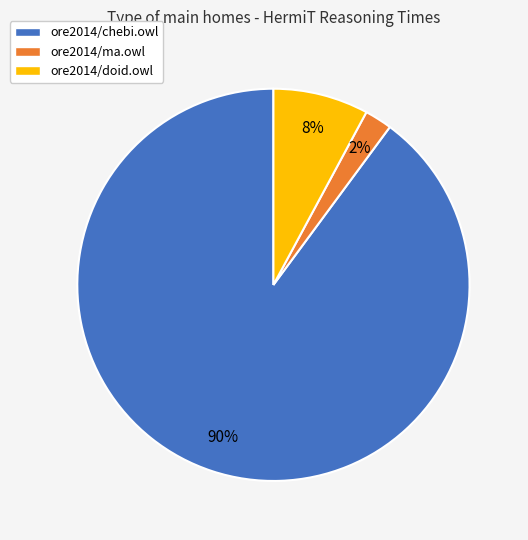

To the nearest percent, what is the difference between the largest and smallest slice percentages?

88%